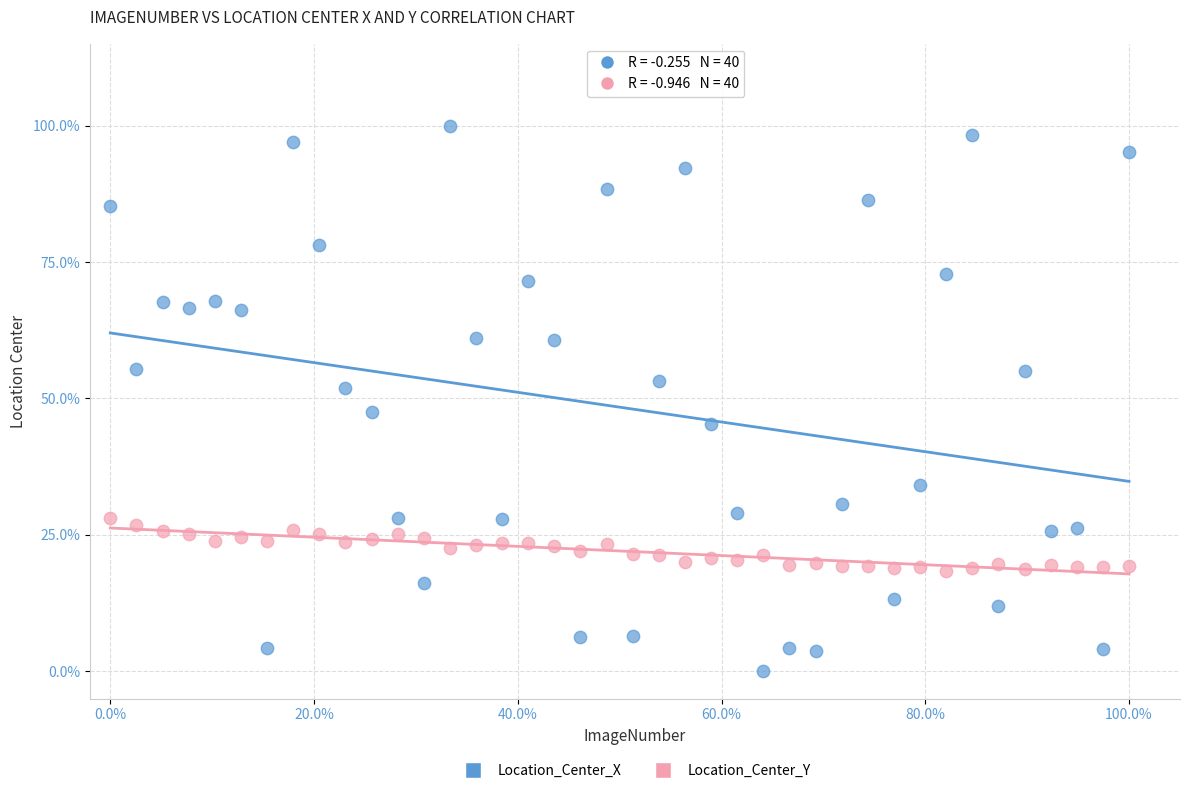

Which series contains the lowest Y value?

Location_Center_X